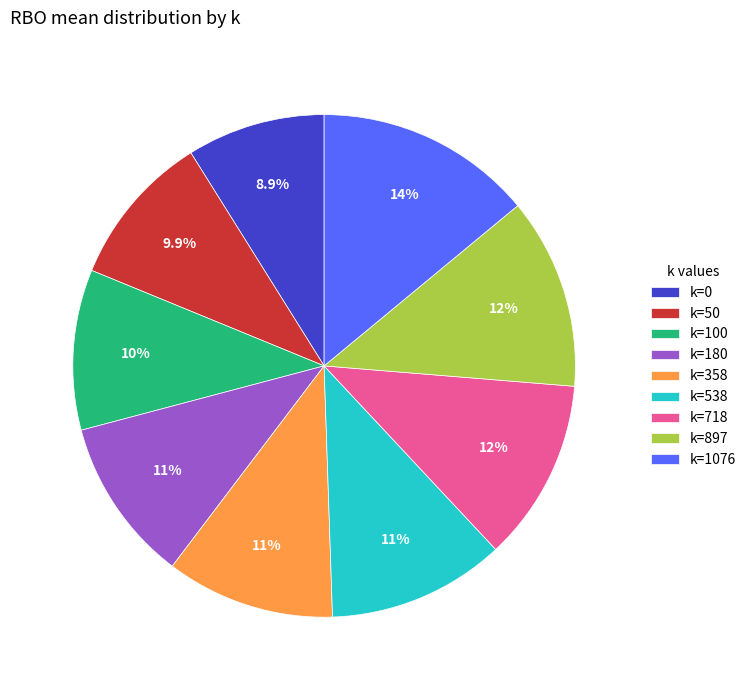

Is there a majority slice in this chart?

No